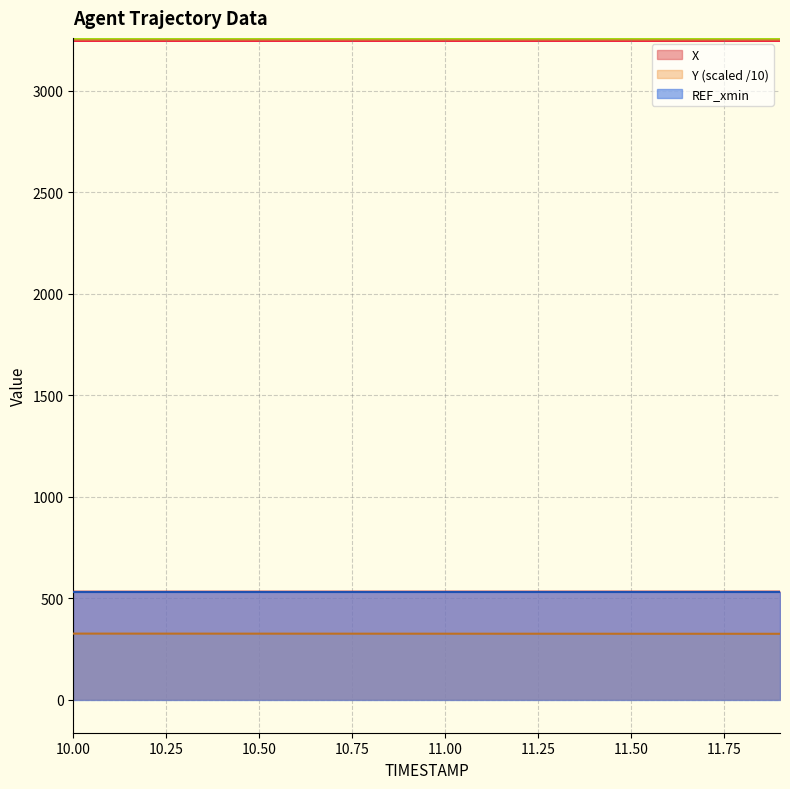

What is the difference between the maximum and second lowest values in the X series?

0.3